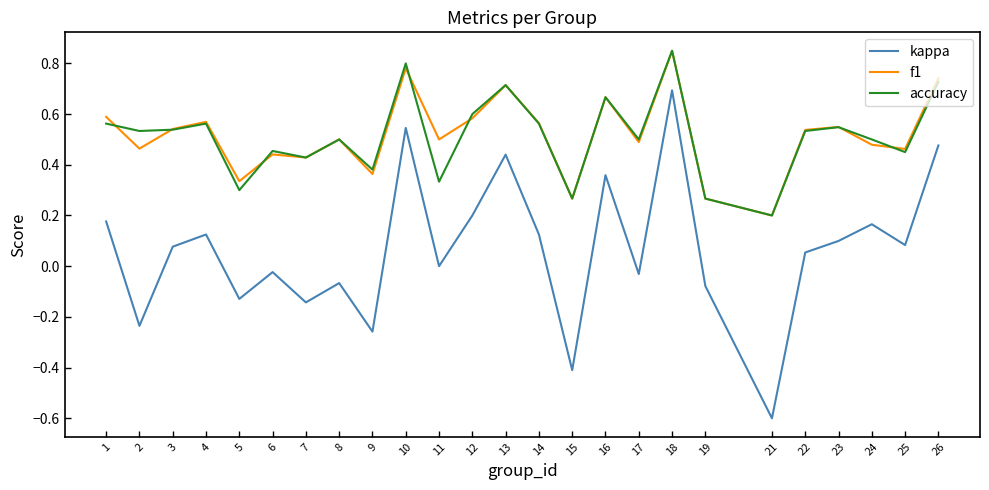

True or false: accuracy and kappa intersect in this chart.

False